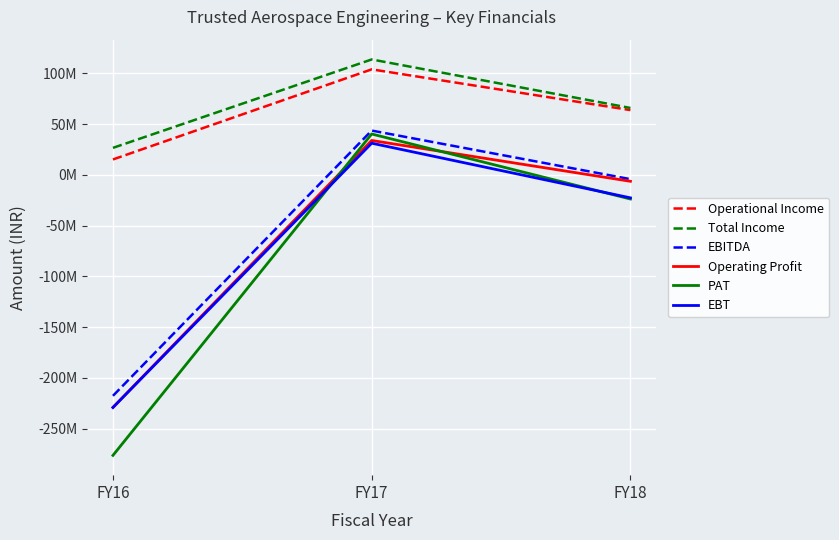

What is the sum of all PAT values?

-259661955